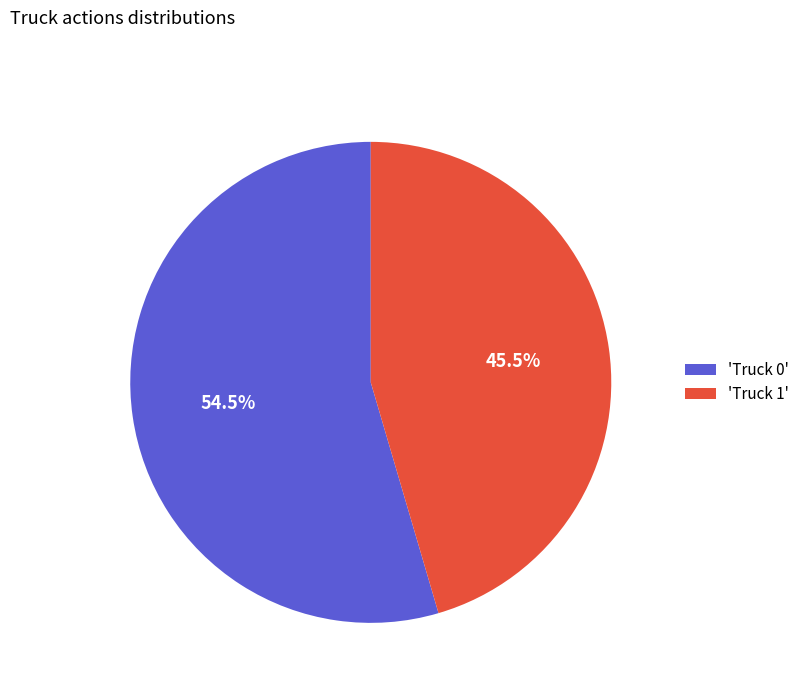

What percentage do 'Truck 0' and 'Truck 1' together represent?

100.0%